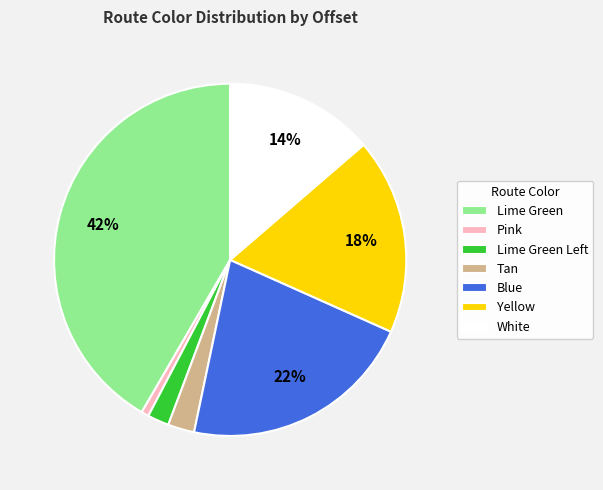

Combined, do Blue and Yellow account for over 50%?

No